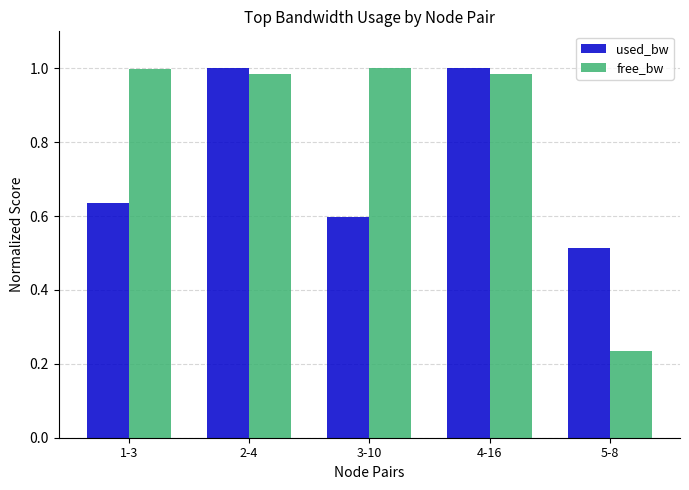

What are all the series names shown in the legend?

used_bw, free_bw